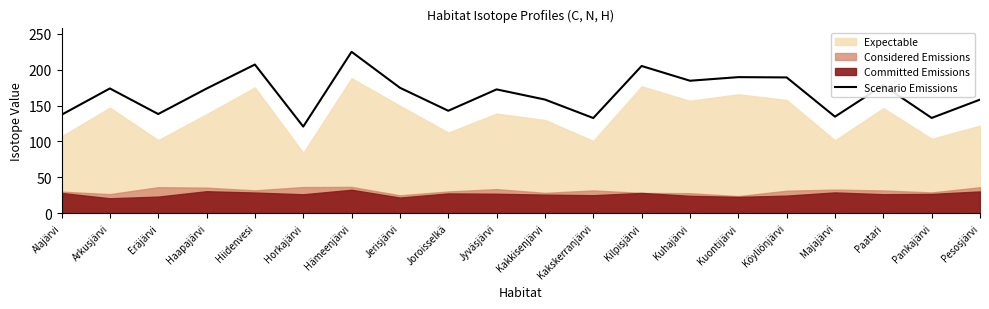

What is the sum of all values?

3328.3